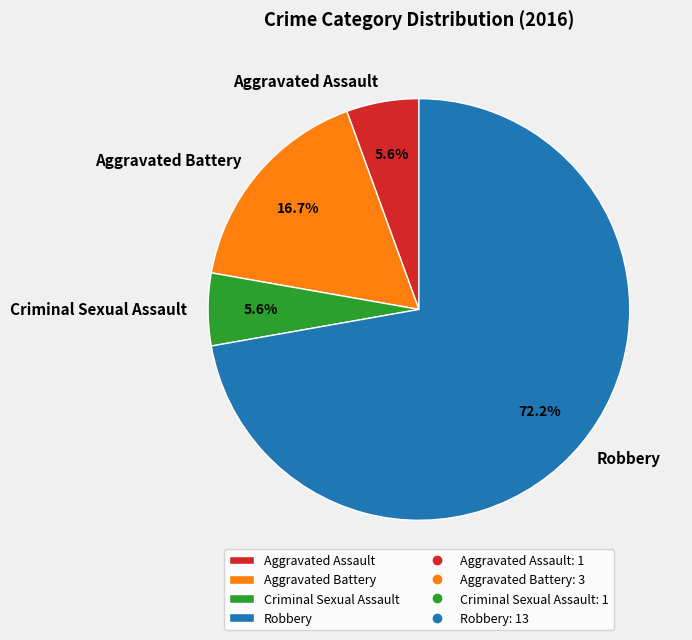

Combined, do Criminal Sexual Assault and Aggravated Assault account for over 50%?

No